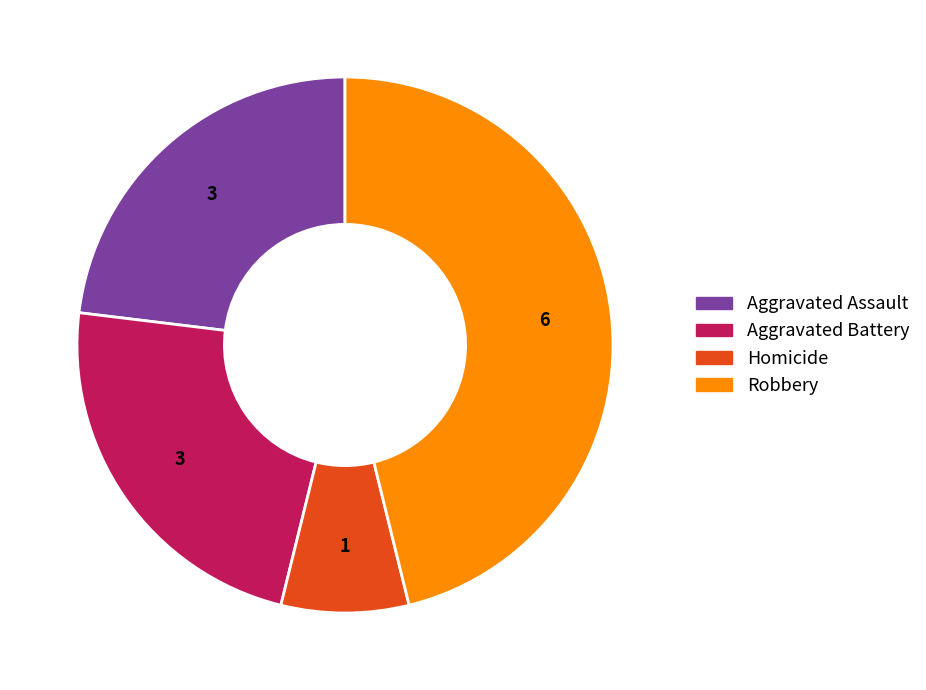

Is there a majority slice in this chart?

No